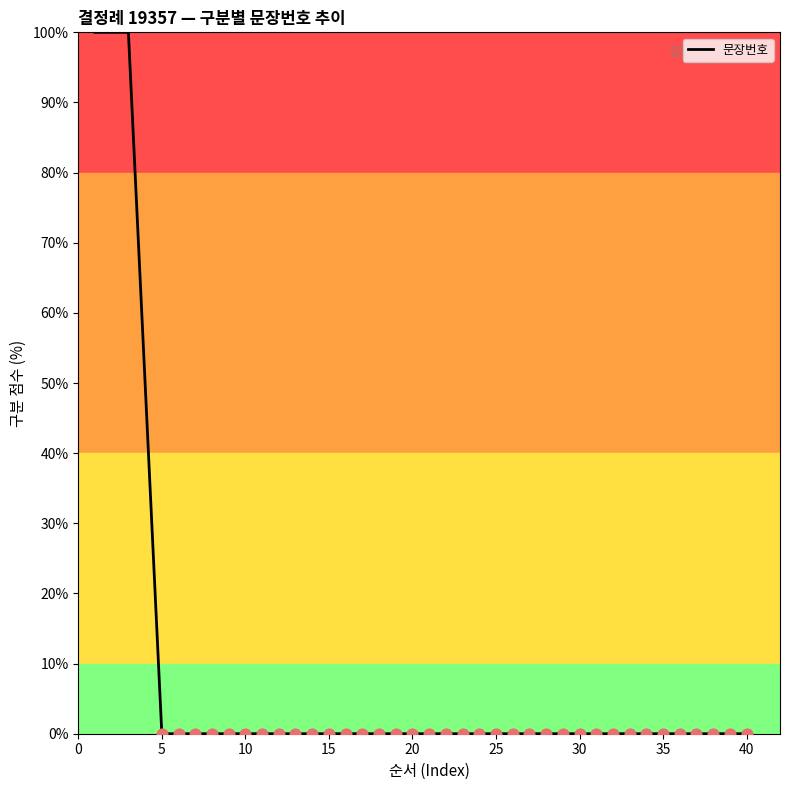

What is the greatest value displayed?

100